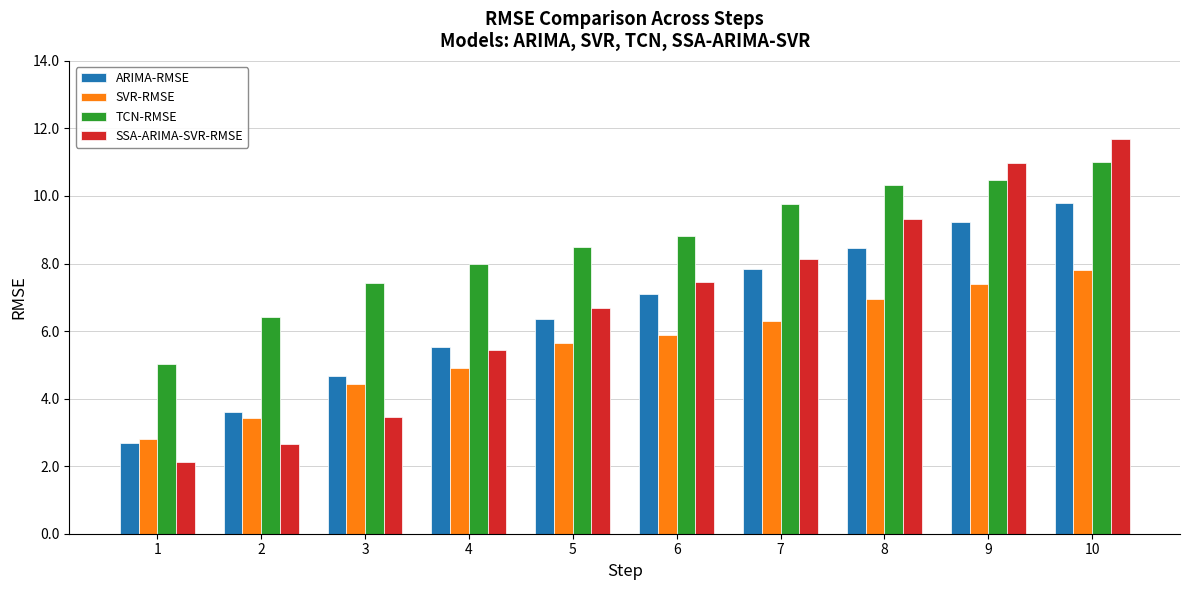

Count the number of categories in the chart.

10